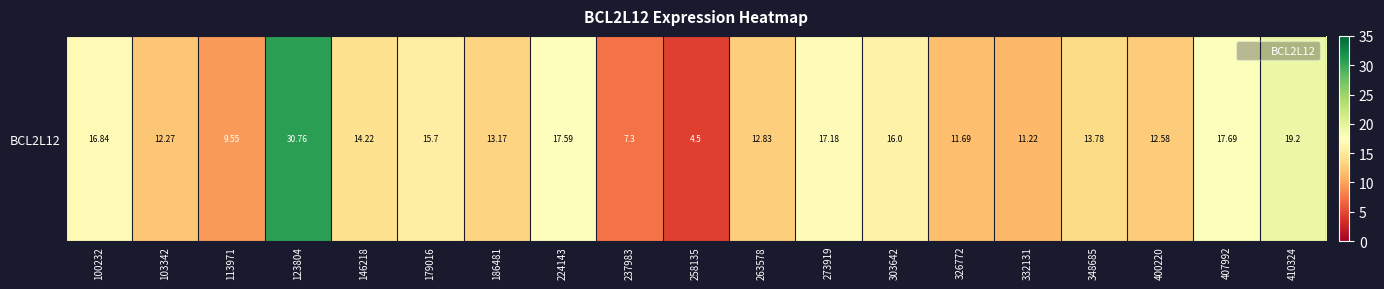

How many data points are above 13?

11